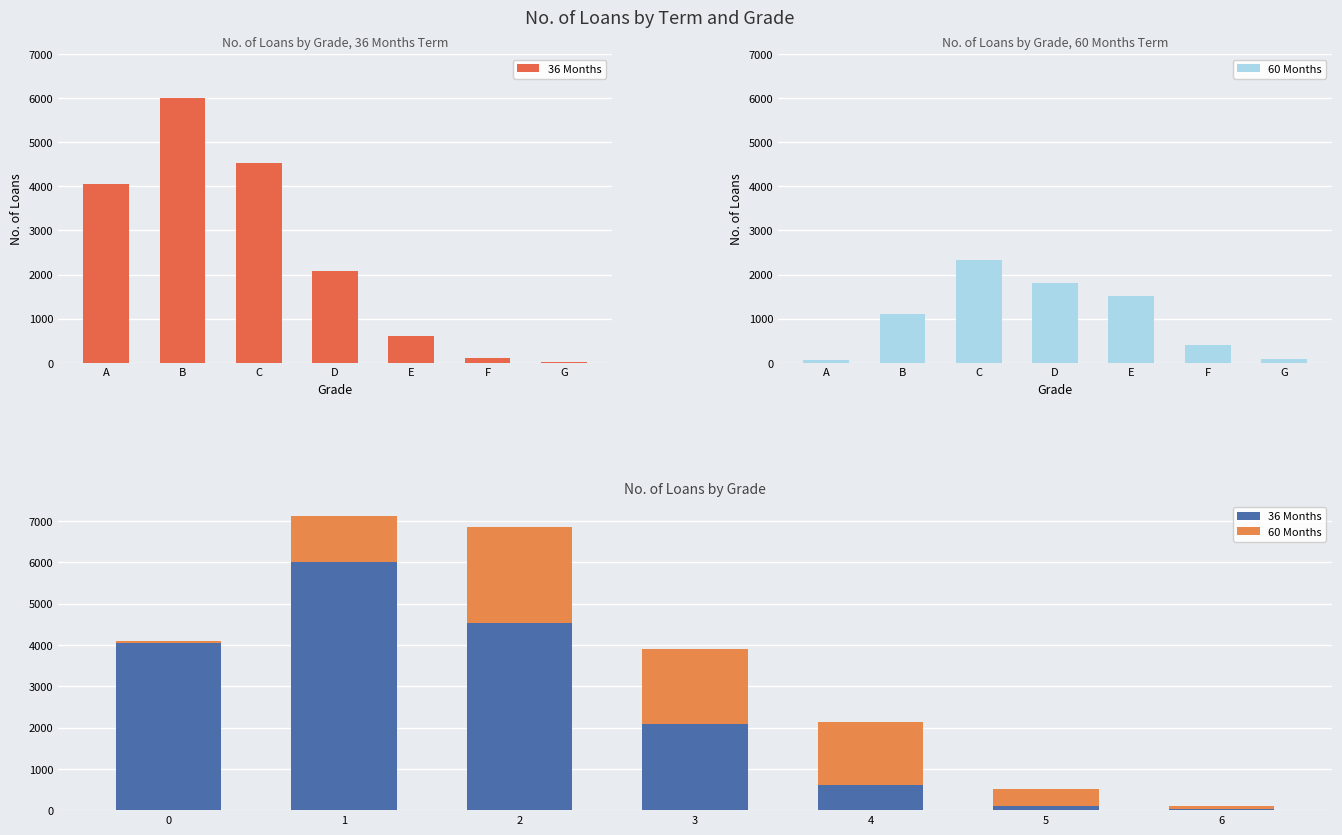

What is the value of the 36 Months bar at the 6th from the left?

98